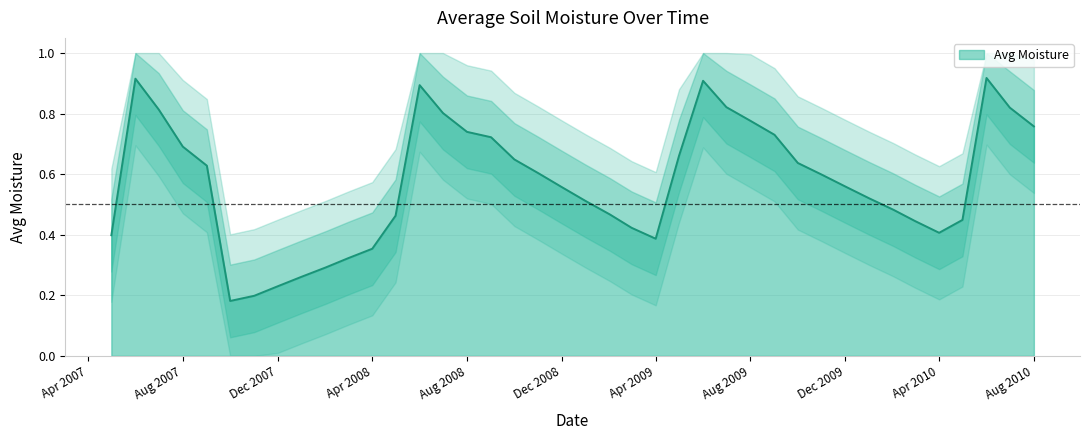

Rank the categories by value from highest to lowest.

2010-06-01, 2007-06-01, 2009-06-01, 2008-06-01, 2009-07-01, 2010-07-01, 2007-07-01, 2008-07-01, 2009-08-01, 2010-08-01, 2008-08-01, 2009-09-01, 2008-09-01, 2007-08-01, 2009-05-01, 2008-10-01, 2009-10-01, 2007-09-01, 2008-11-01, 2009-11-01, 2009-12-01, 2008-12-01, 2010-01-01, 2009-01-01, 2010-02-01, 2009-02-01, 2008-05-01, 2010-05-01, 2010-03-01, 2009-03-01, 2010-04-01, 2007-05-01, 2009-04-01, 2008-04-01, 2008-03-01, 2008-02-01, 2008-01-01, 2007-12-01, 2007-11-01, 2007-10-01